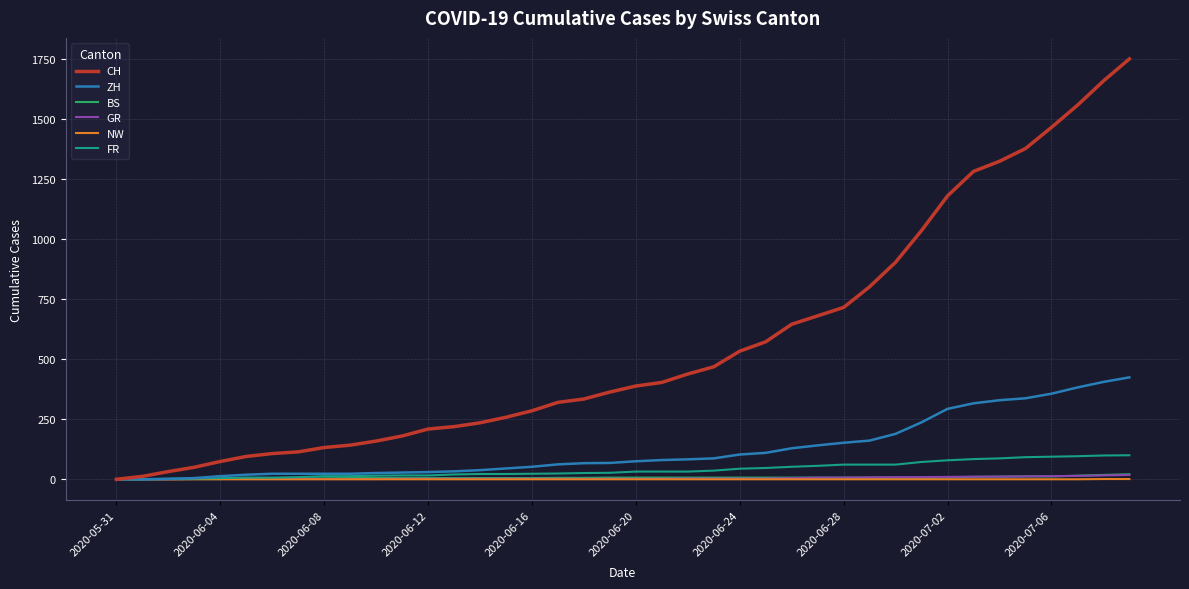

Which series has the widest spread of values?

CH